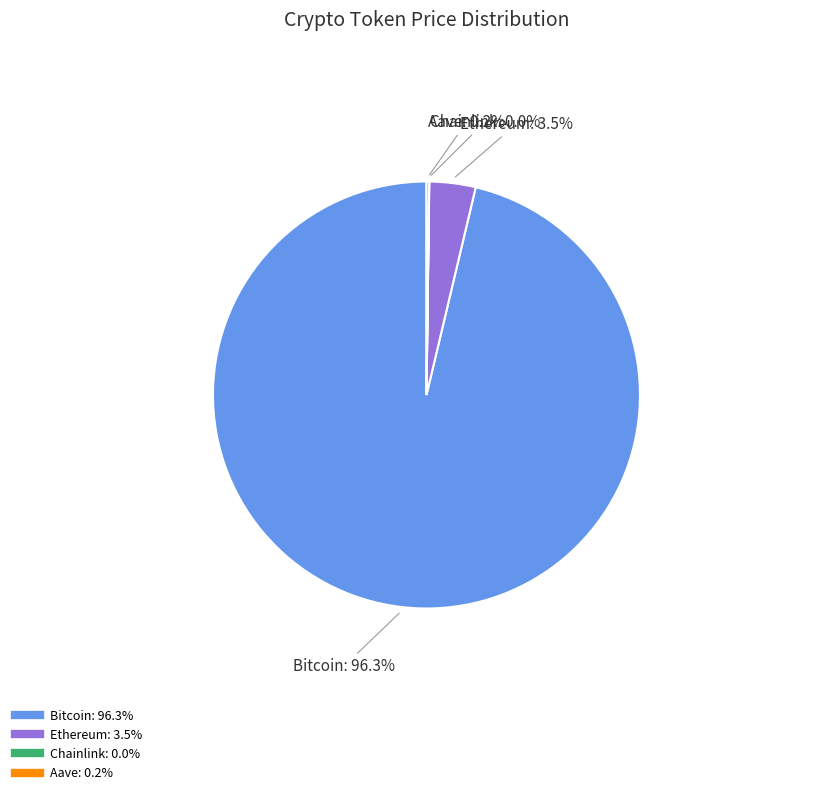

What portion of the pie excludes Bitcoin?

3.7%